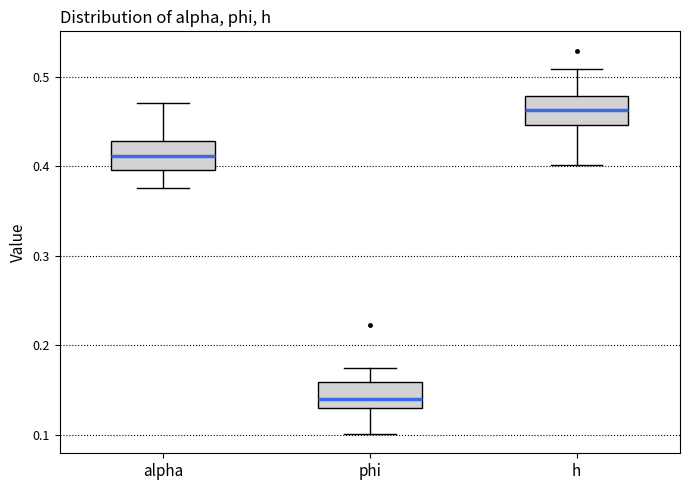

Reading left to right, transcribe this box plot: for each box, give where its median line is, the range the box spans, and where its two whiskers end, as read against the y-axis. The values are not printed on the chart, so give them approximately, as read against the axis.

alpha: median 0.41, box 0.40 to 0.43, whiskers 0.38 to 0.47
phi: median 0.14, box 0.13 to 0.16, whiskers 0.10 to 0.17
h: median 0.46, box 0.45 to 0.48, whiskers 0.40 to 0.51